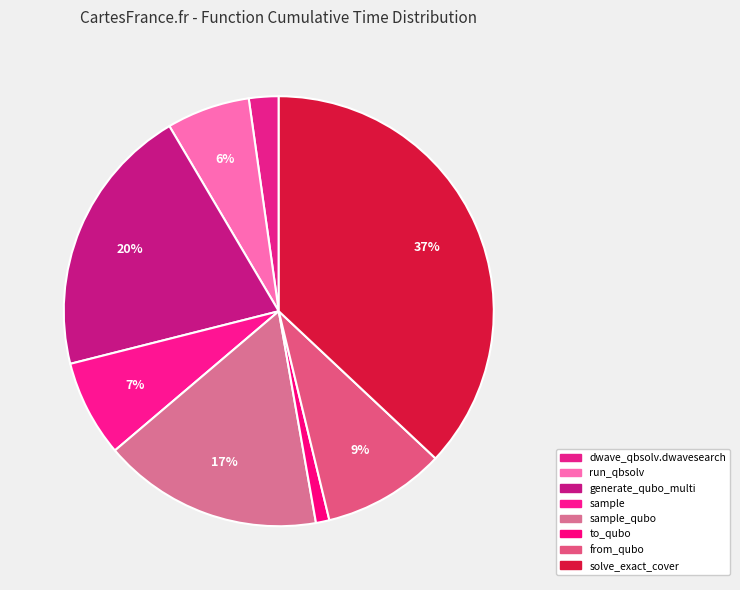

Rank the categories by value from lowest to highest.

to_qubo, dwave_qbsolv.dwavesearch, dwave_qbsolv.qbsolv_binding.run_qbsolv, sample, from_qubo, sample_qubo, generate_qubo_numpy_multi_processing, solve_exact_cover